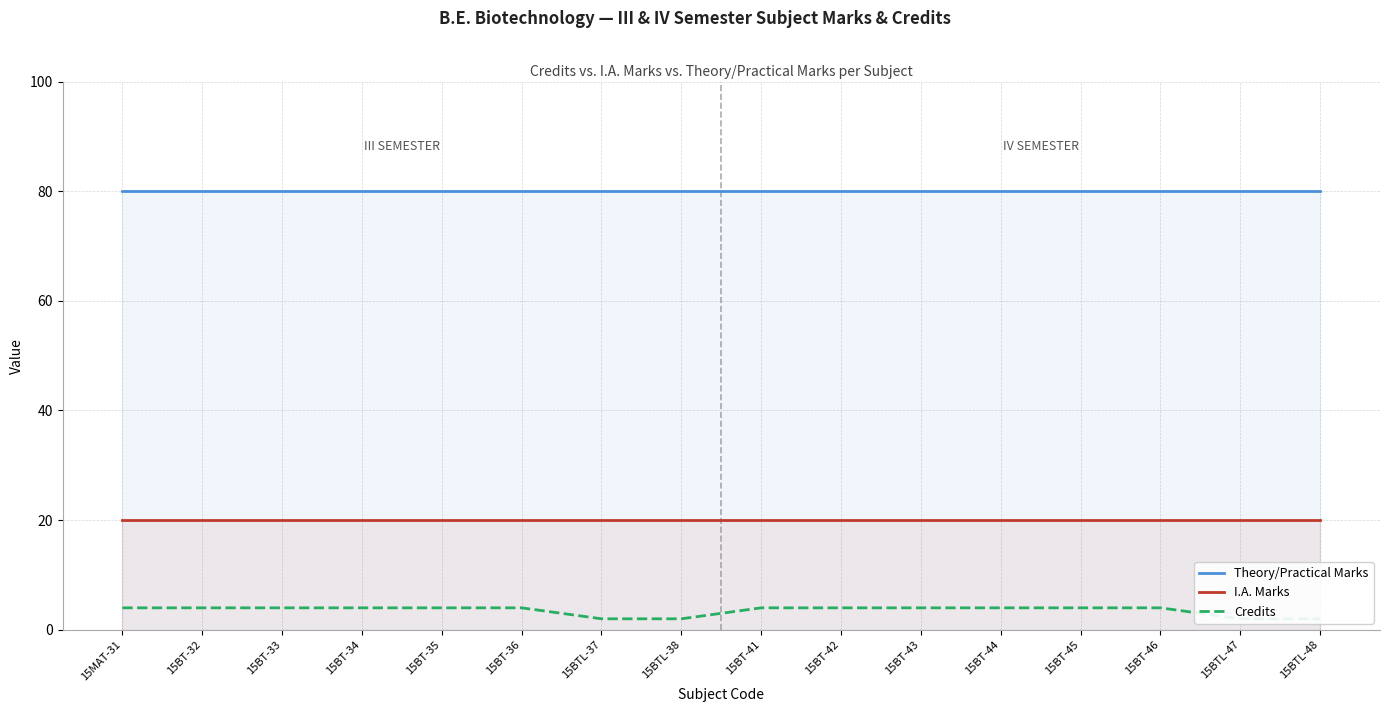

True or false: Credits has a value of 3 at 15BTL-38.

False